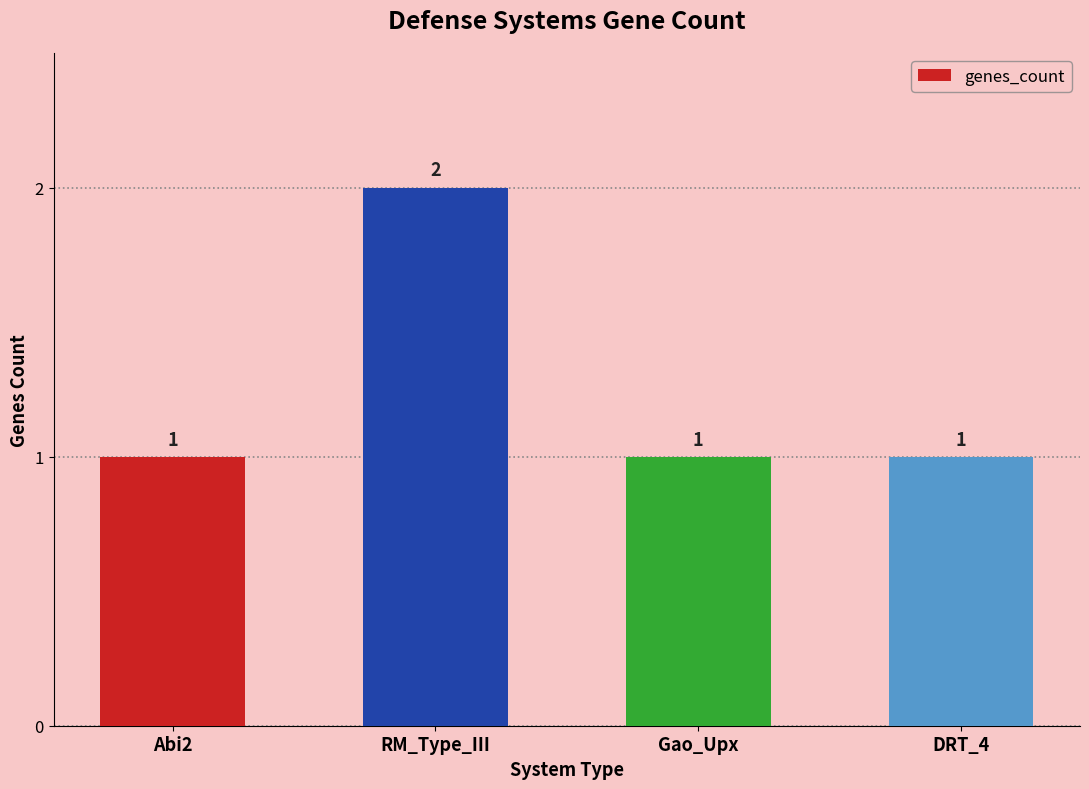

Between Gao_Upx and RM_Type_III, which is larger?

RM_Type_III